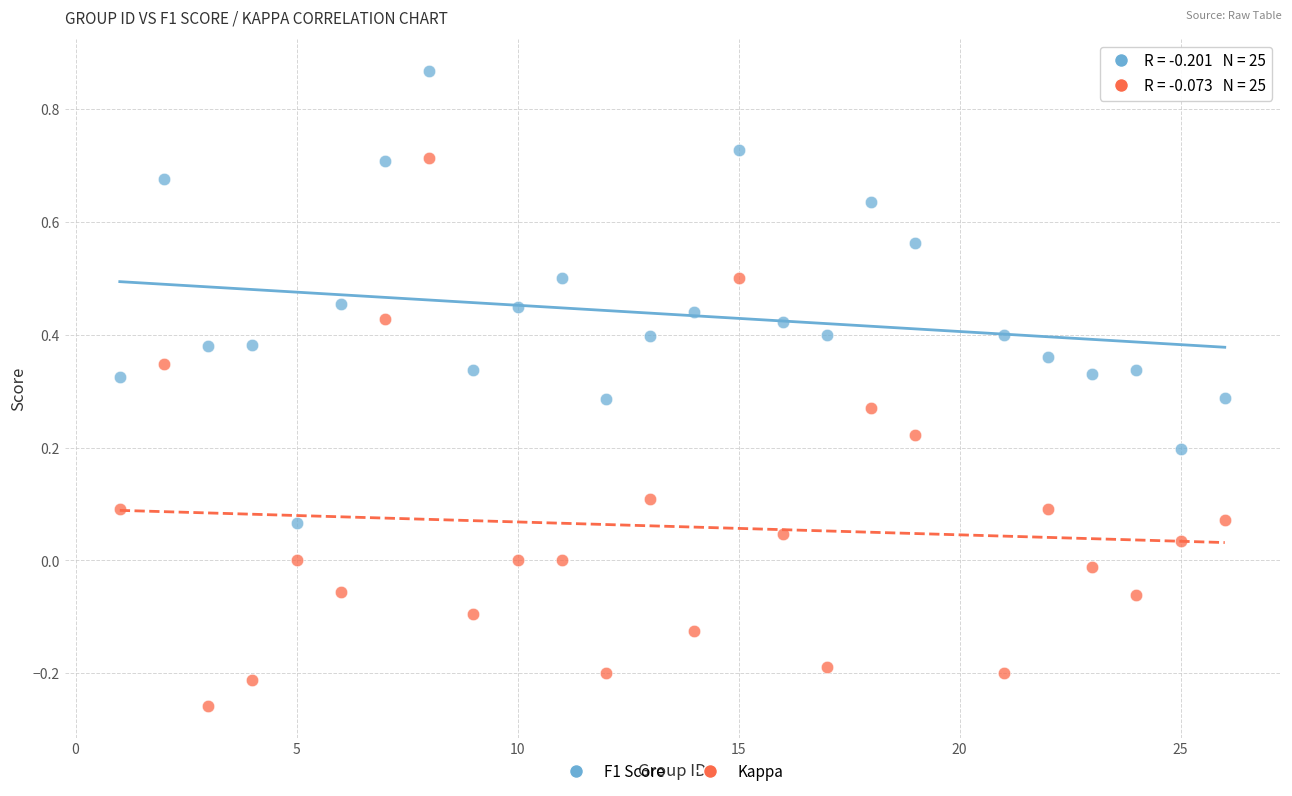

What is the X range (max minus min) for the scatter plot?

25.0